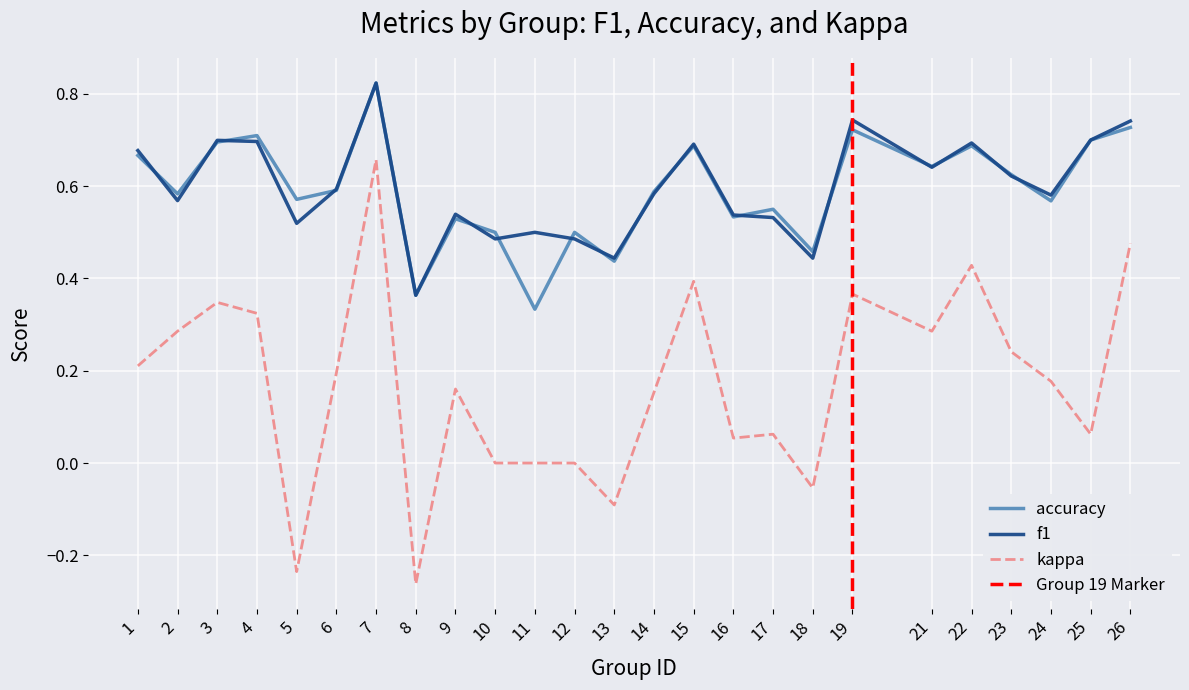

True or false: kappa has a value of -0.1 at 8.

False